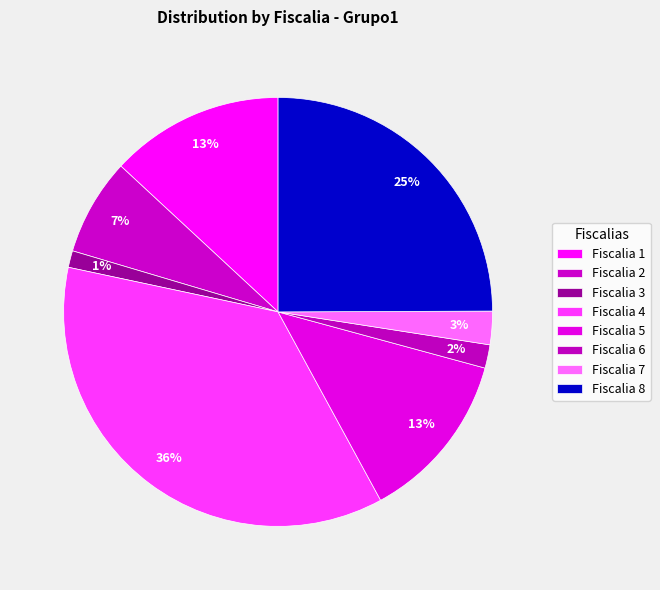

Is there a majority slice in this chart?

No